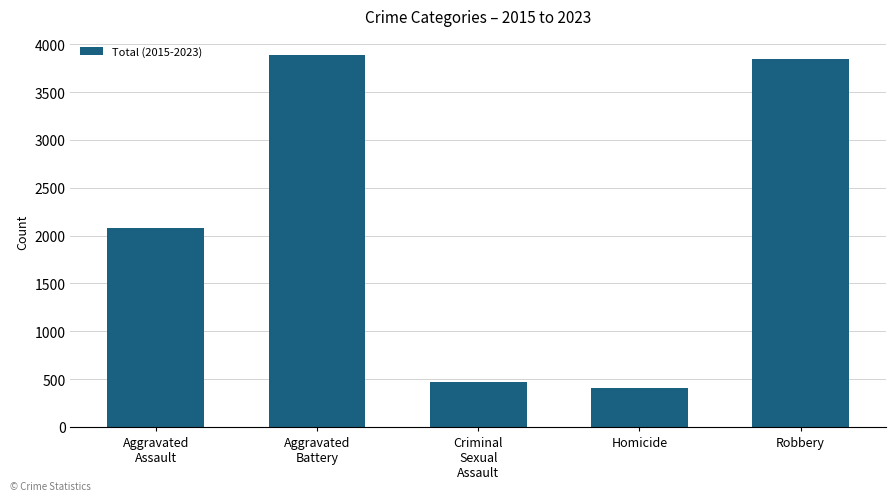

What is the ratio of the value at Criminal
Sexual
Assault to the value at Robbery?

0.1